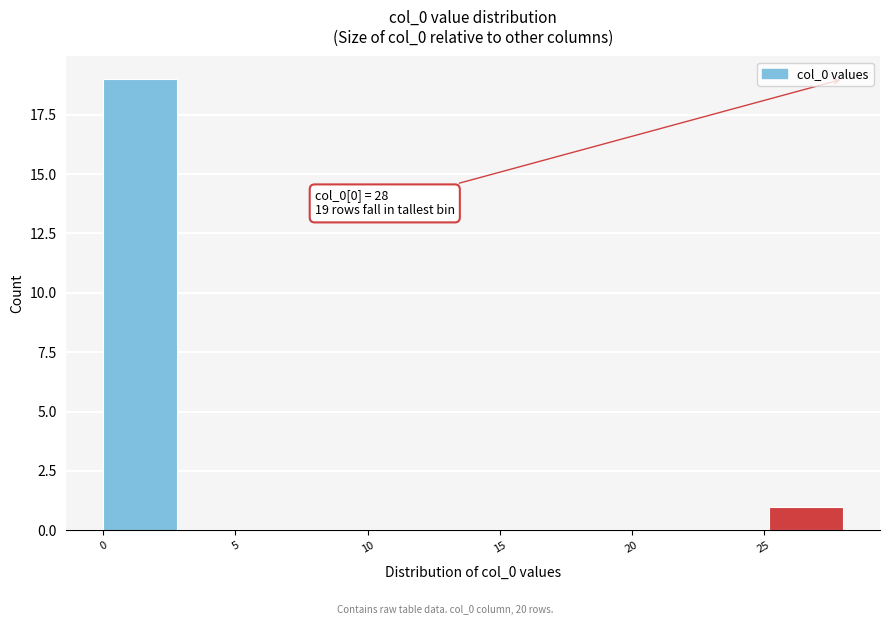

Which range on the x-axis has the tallest bar?

0.0 to 2.8